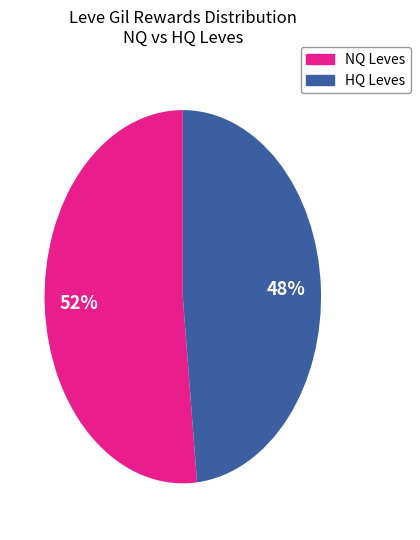

Is there a majority slice in this chart?

Yes